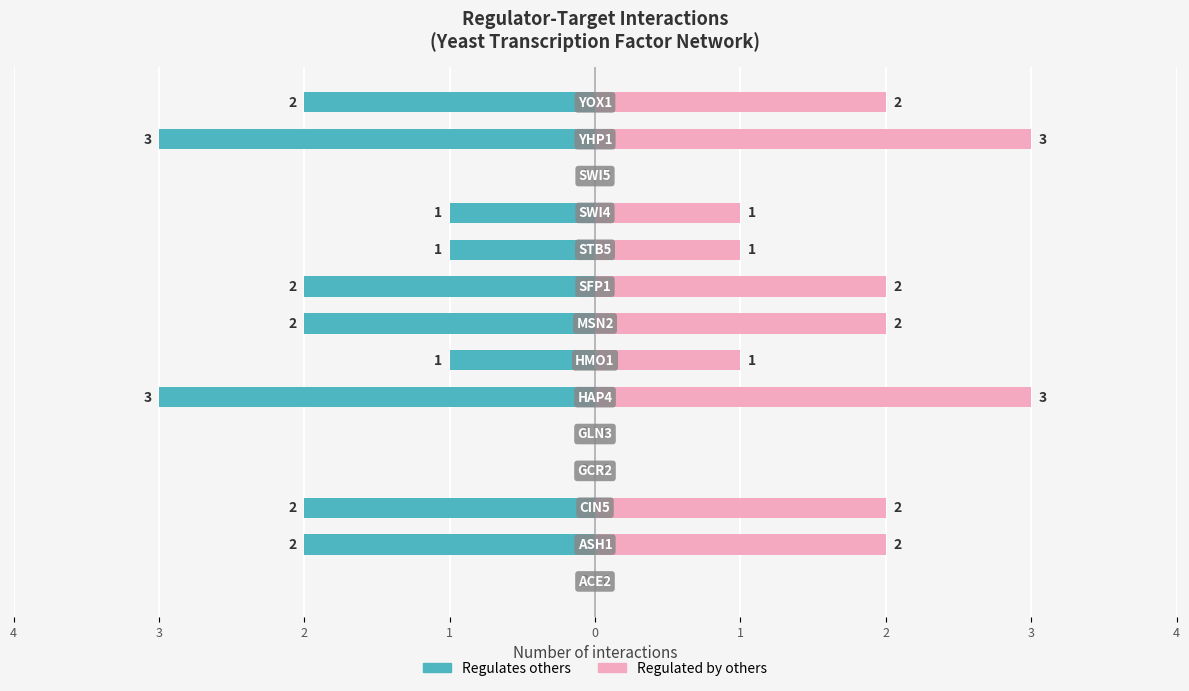

Reading right to left, what are all the values shown in this chart?

Regulates others: -2	-3	0	-1	-1	-2	-2	-1	-3	0	0	-2	-2	0
Regulated by others: 2	3	0	1	1	2	2	1	3	0	0	2	2	0